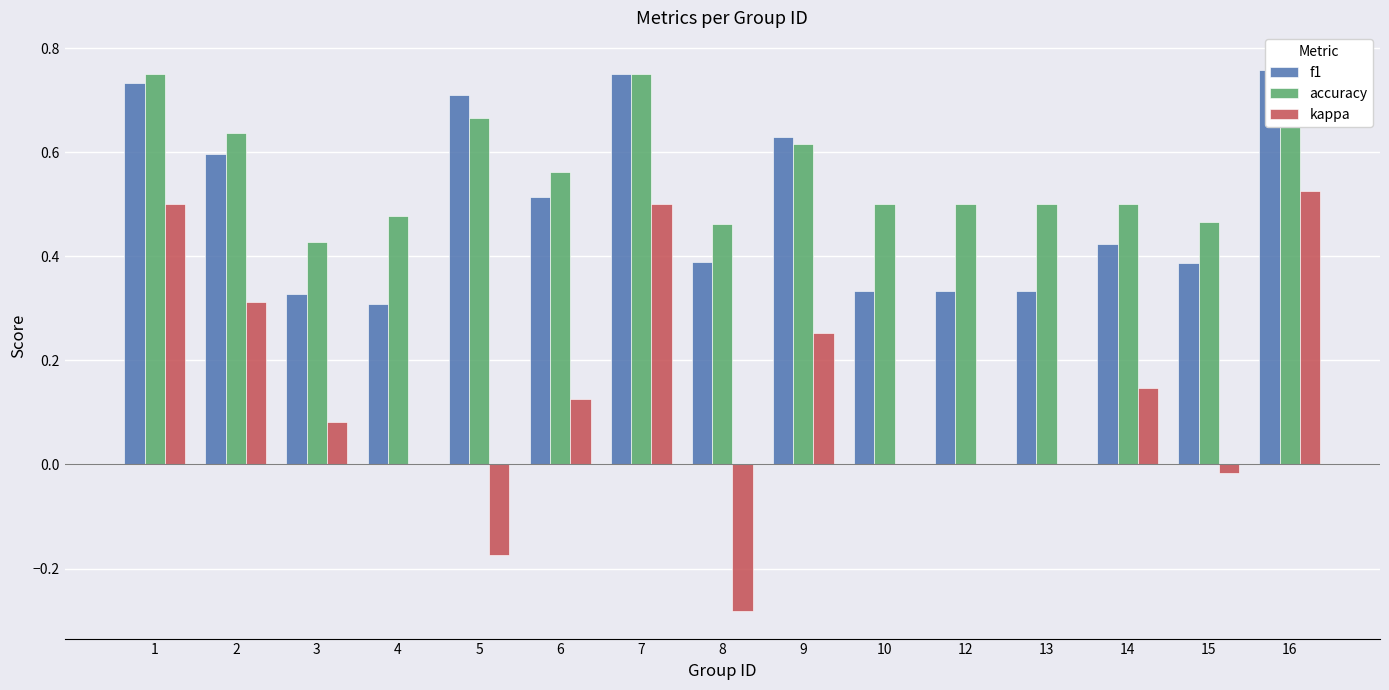

Count the number of data series in this chart.

3